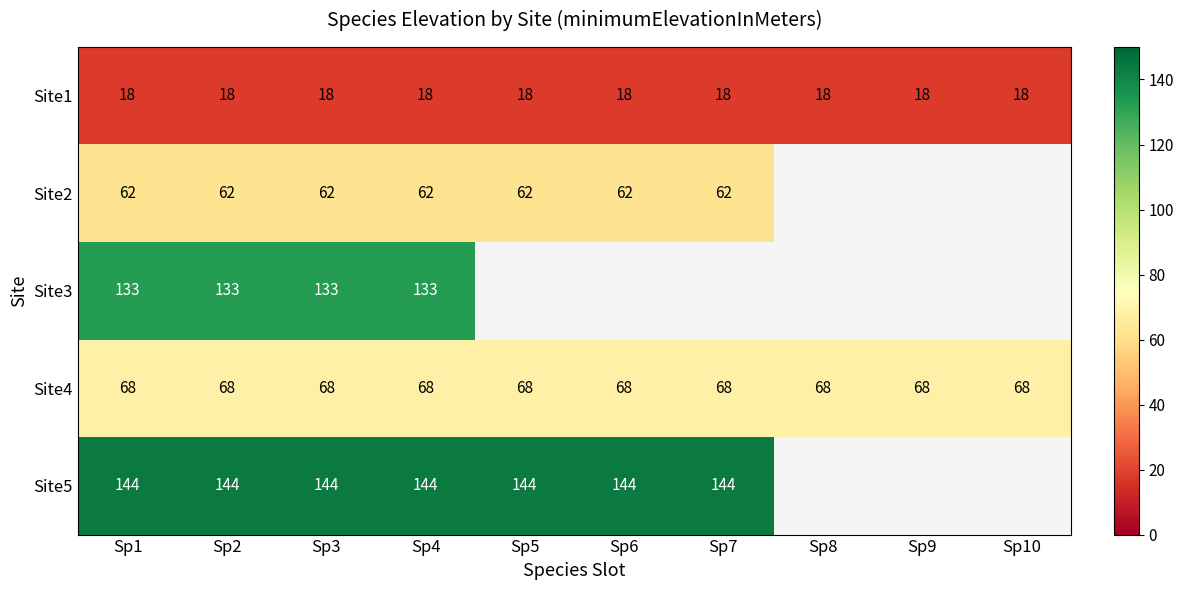

What is the highest value of the Site4 series?

68